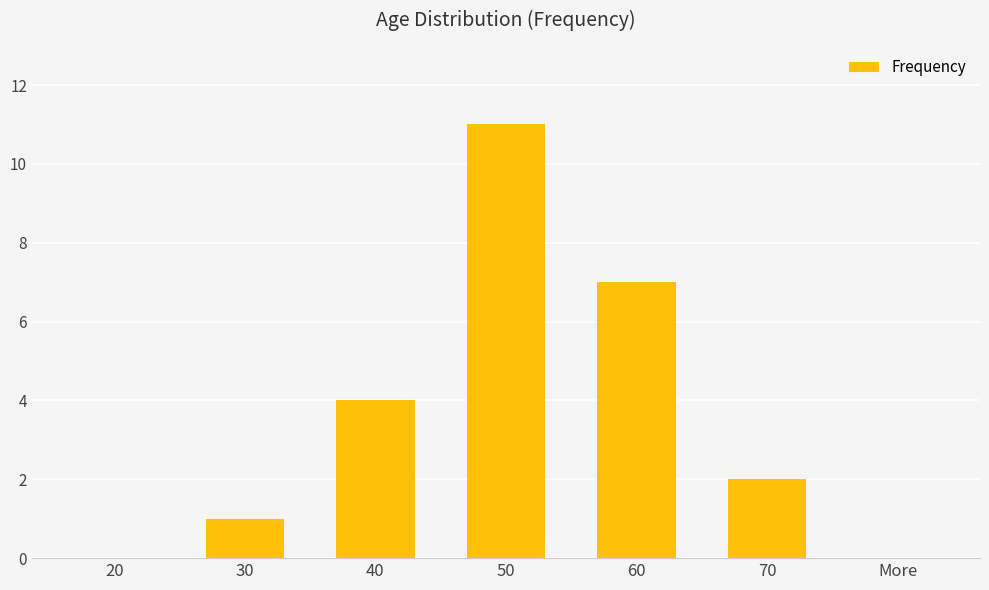

Reading right to left, extract all data points from this chart.

0	2	7	11	4	1	0